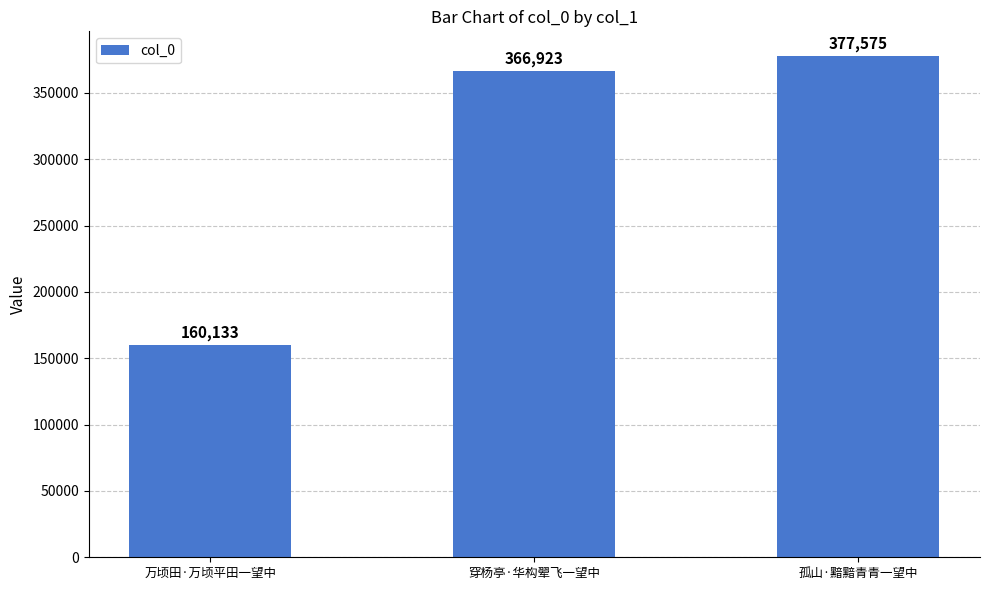

How many values are below 366923?

1